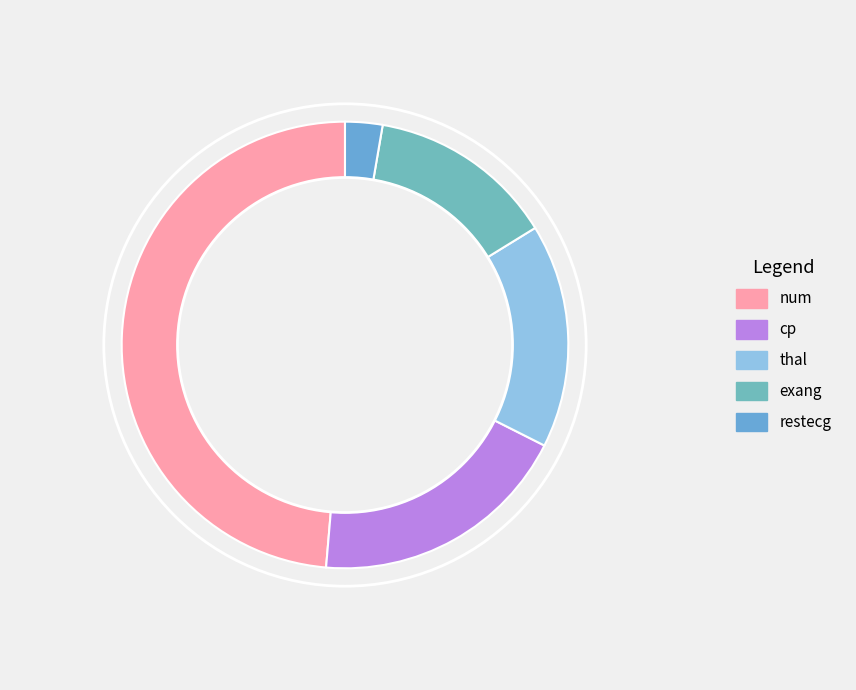

Which slice is the smallest?

restecg